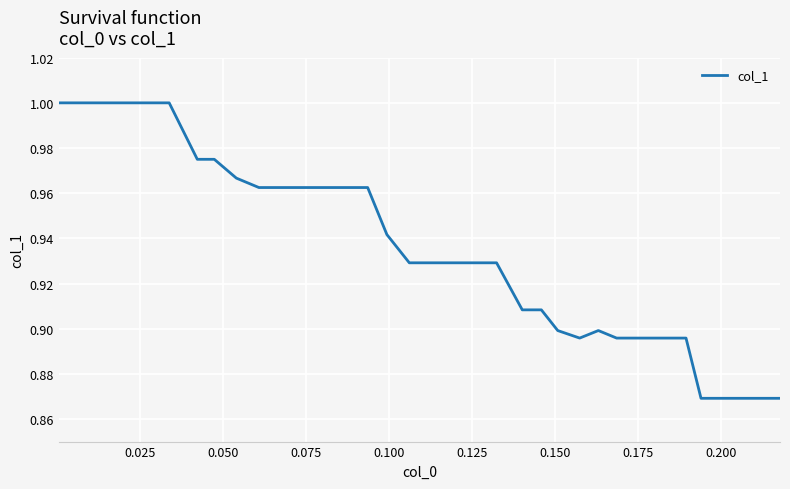

What is the maximum value shown in the chart?

1.0